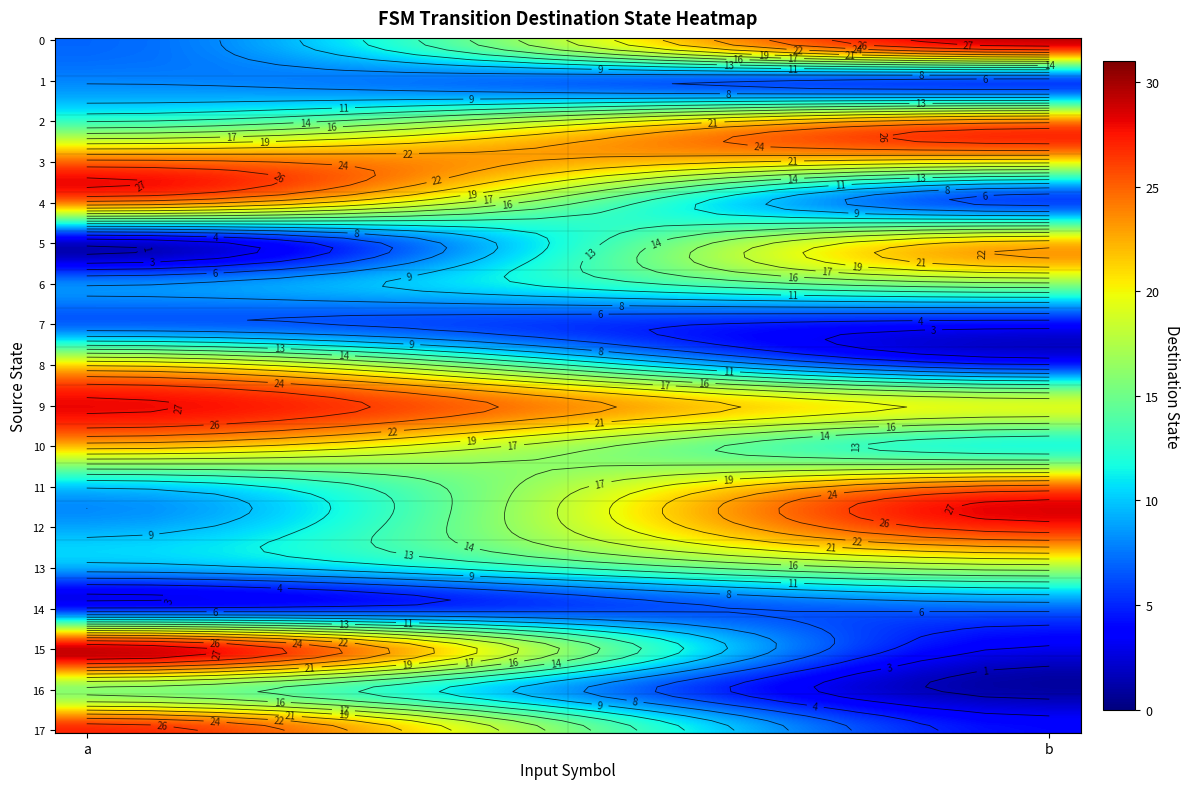

Reading left to right, list all the values displayed in this chart.

0: a=7	b=29
1: a=8	b=6
2: a=13	b=24
3: a=25	b=20
4: a=24	b=6
5: a=2	b=22
6: a=8	b=16
7: a=7	b=4
8: a=21	b=5
9: a=28	b=19
10: a=22	b=12
11: a=10	b=25
12: a=9	b=27
13: a=9	b=17
14: a=5	b=7
15: a=29	b=3
16: a=16	b=1
17: a=27	b=4